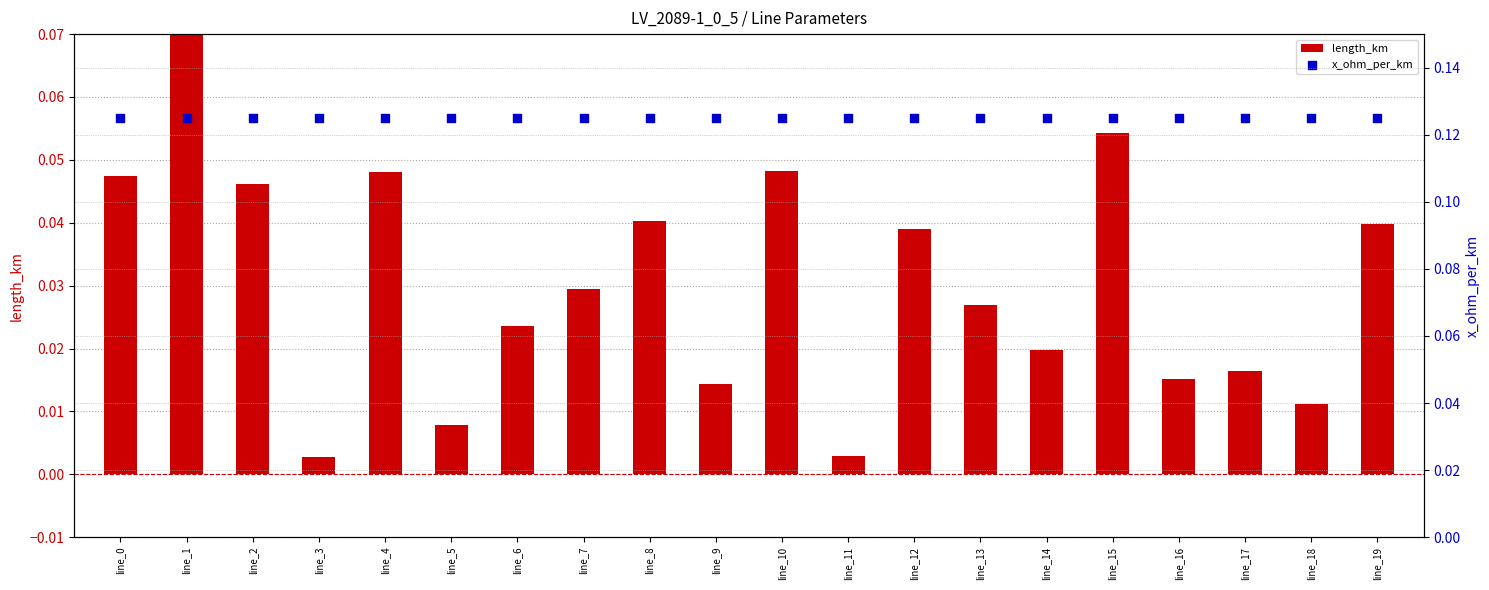

Which series contains the highest Y value?

x_ohm_per_km